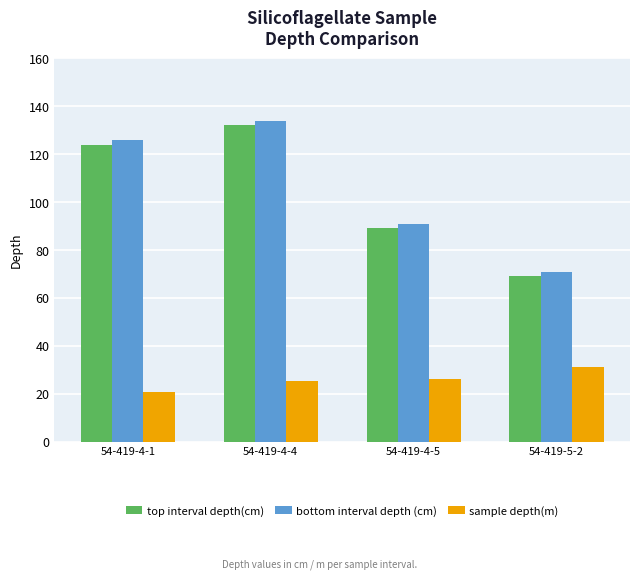

What is the difference between the highest and lowest values at 54-419-4-5?

64.6